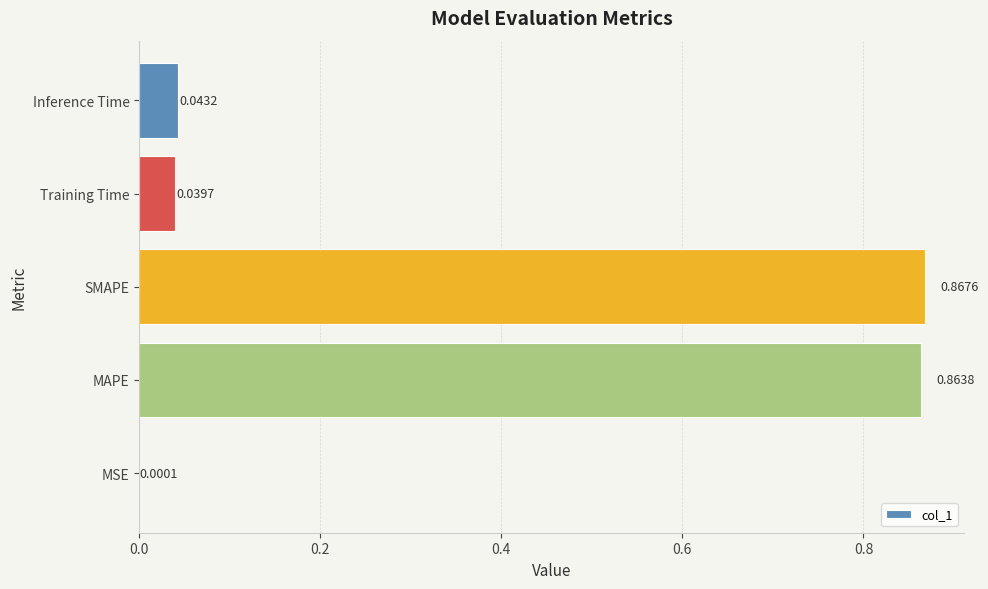

Where is the data nearest to the value 0?

MSE